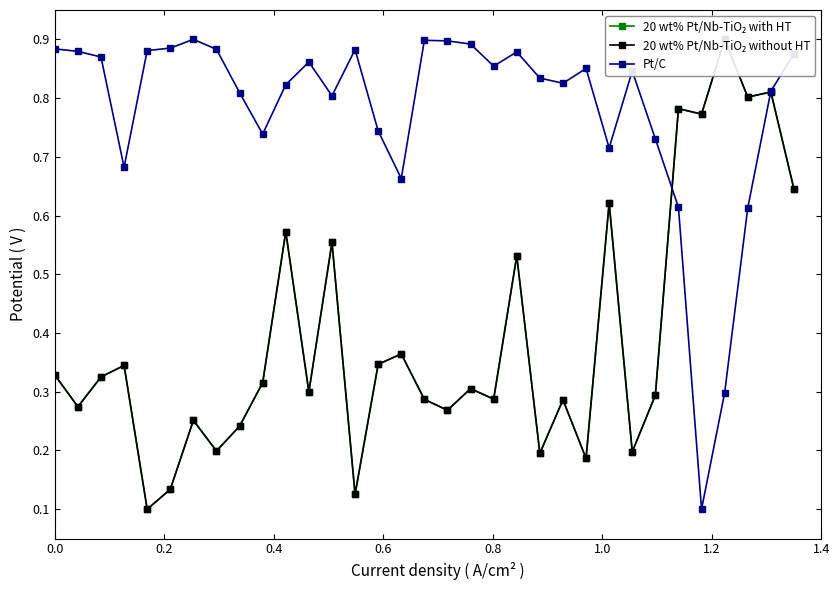

What is the maximum value shown in the chart?

0.9